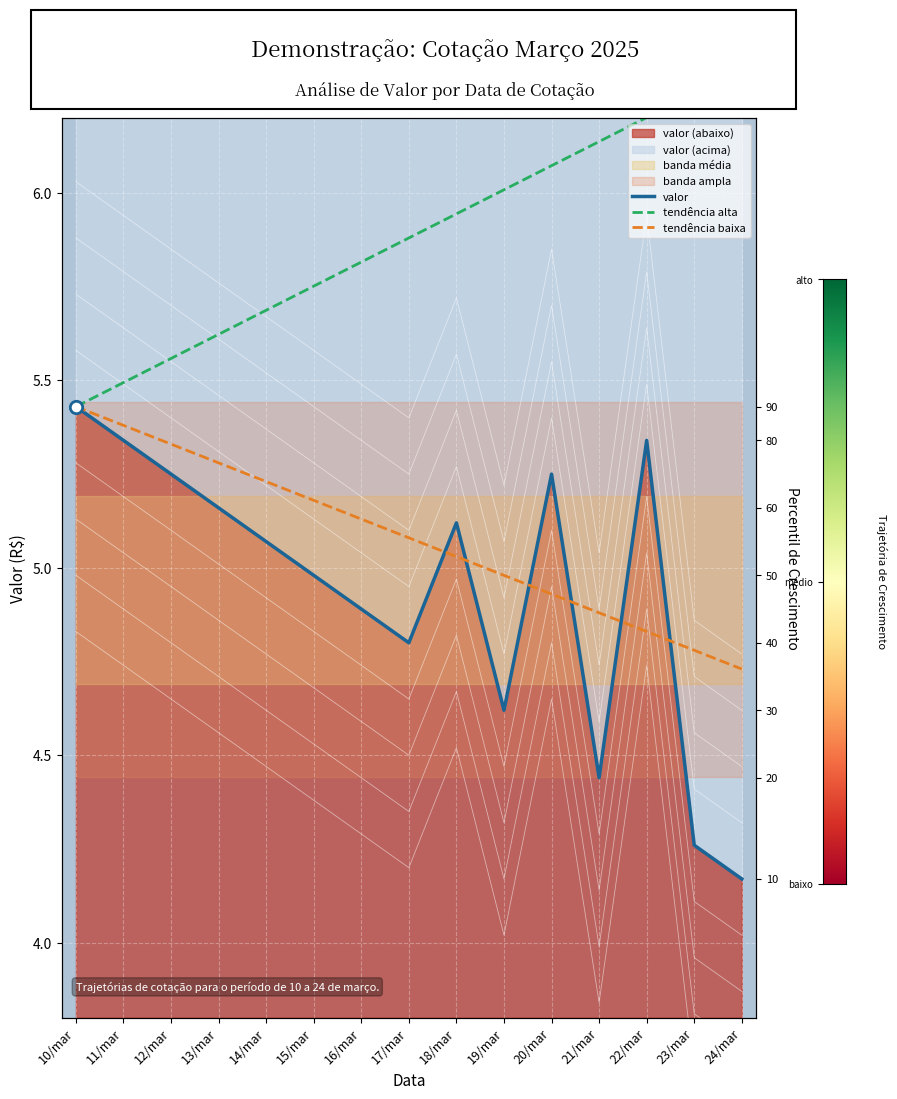

Which series has the widest spread of Y values?

valor